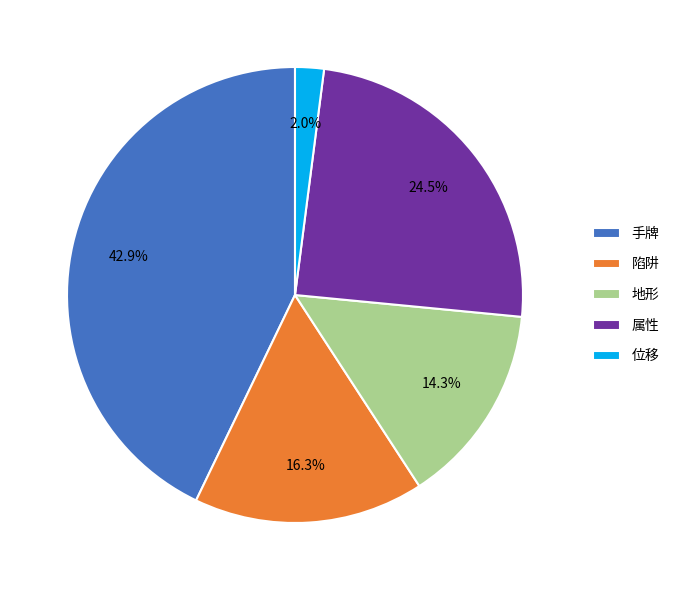

How many slices are in this pie chart?

5